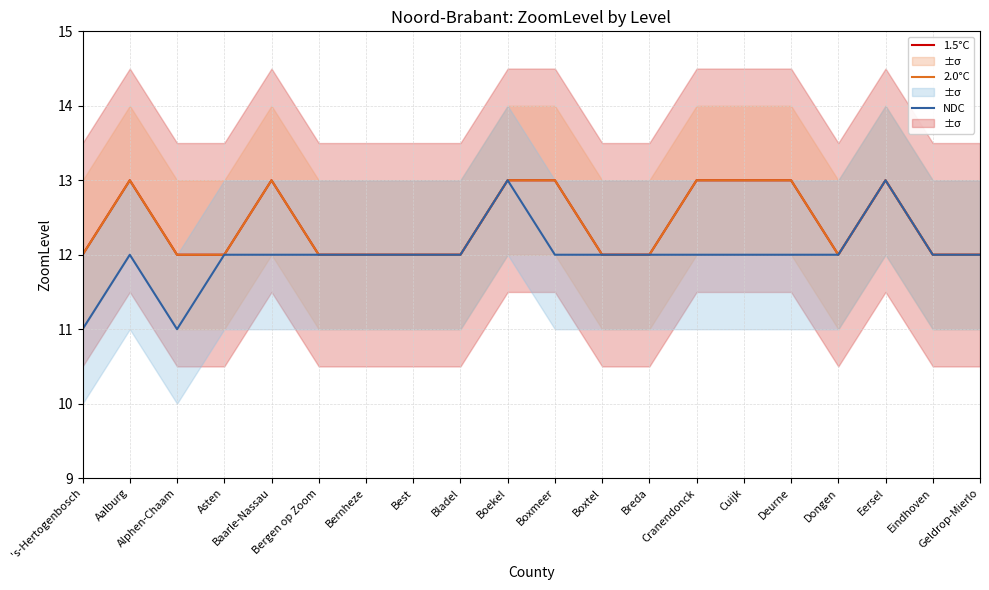

What is the minimum value for 2.0°C?

12